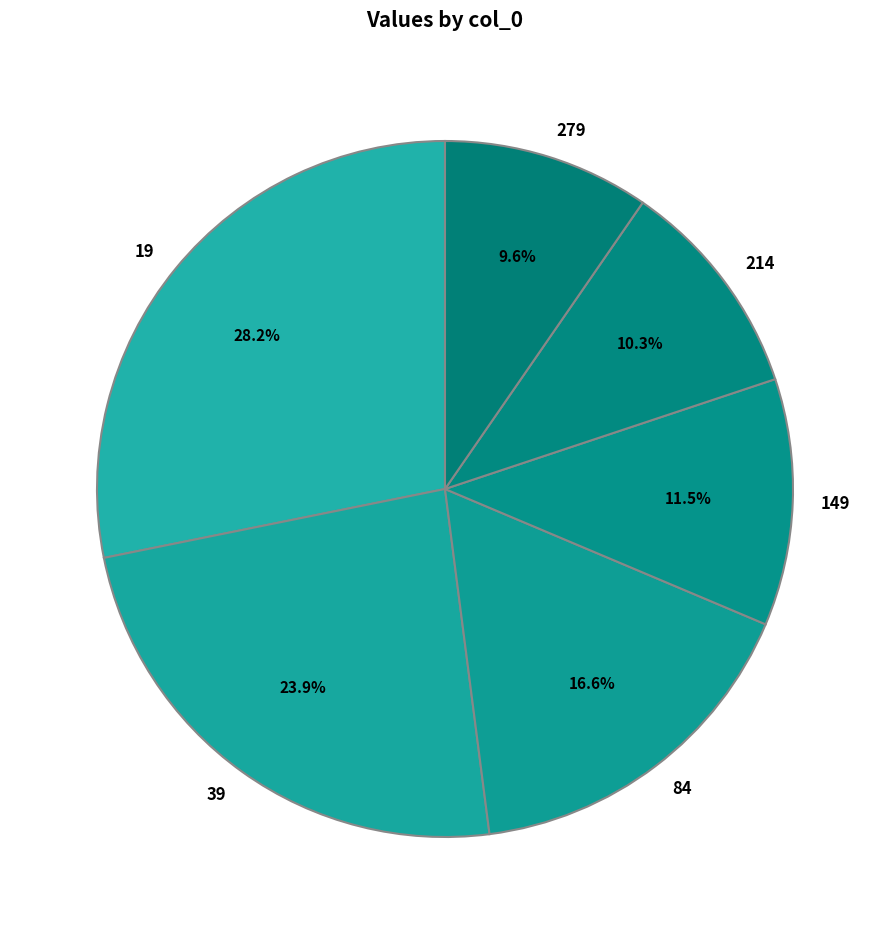

How many segments does this pie chart have?

6